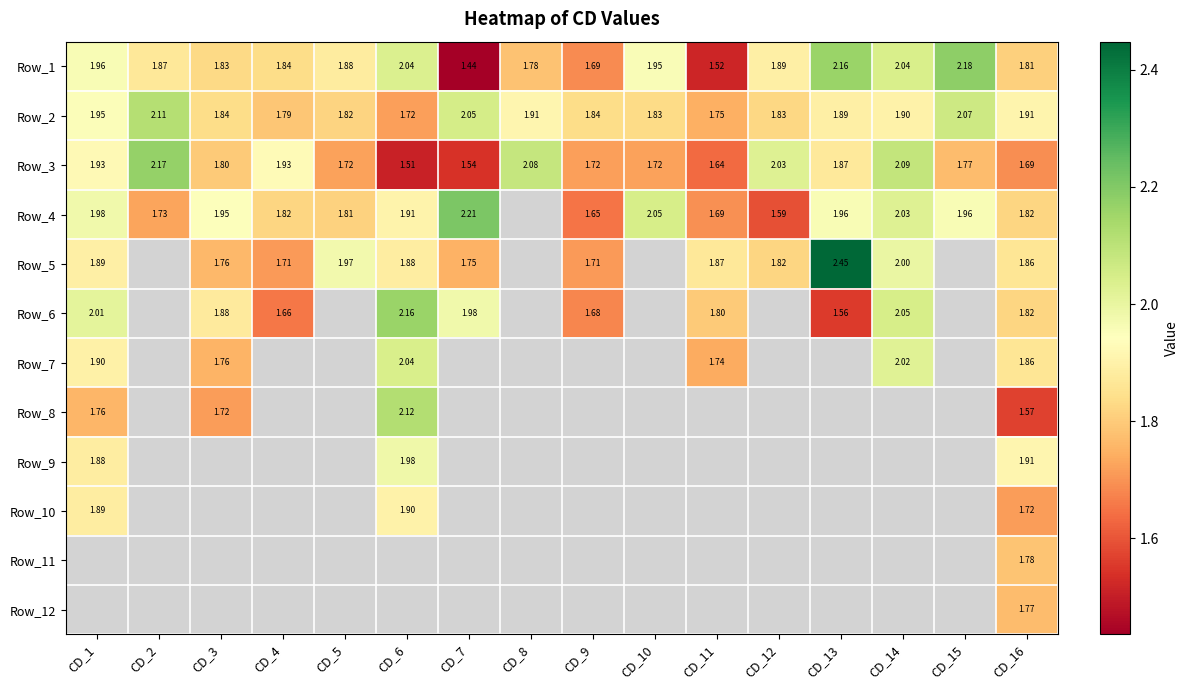

How many distinct data groups are displayed?

12